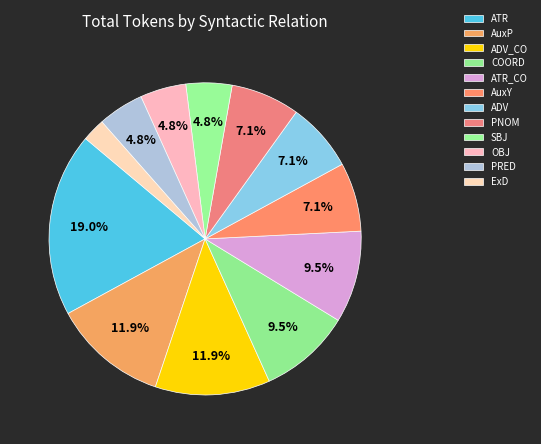

How many segments does this pie chart have?

12